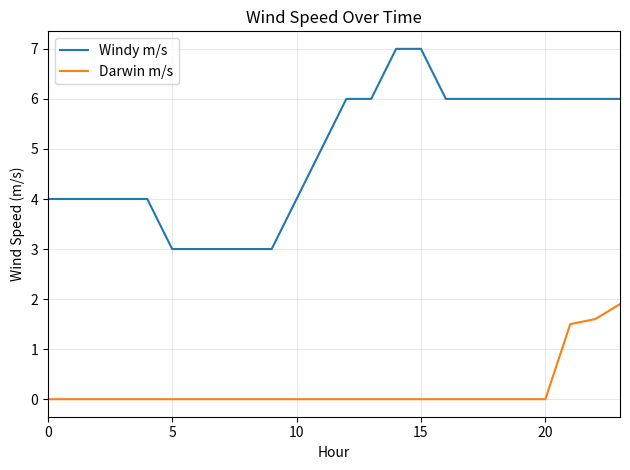

Which series has the widest spread of values?

Windy m/s